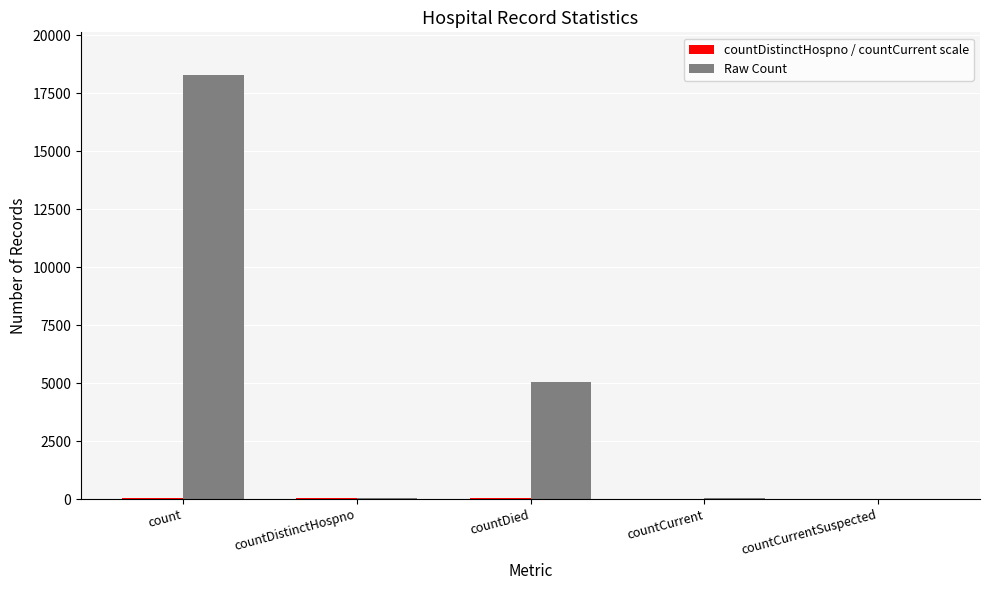

Between countDistinctHospno and countDied, which series saw the biggest shift?

Raw Count